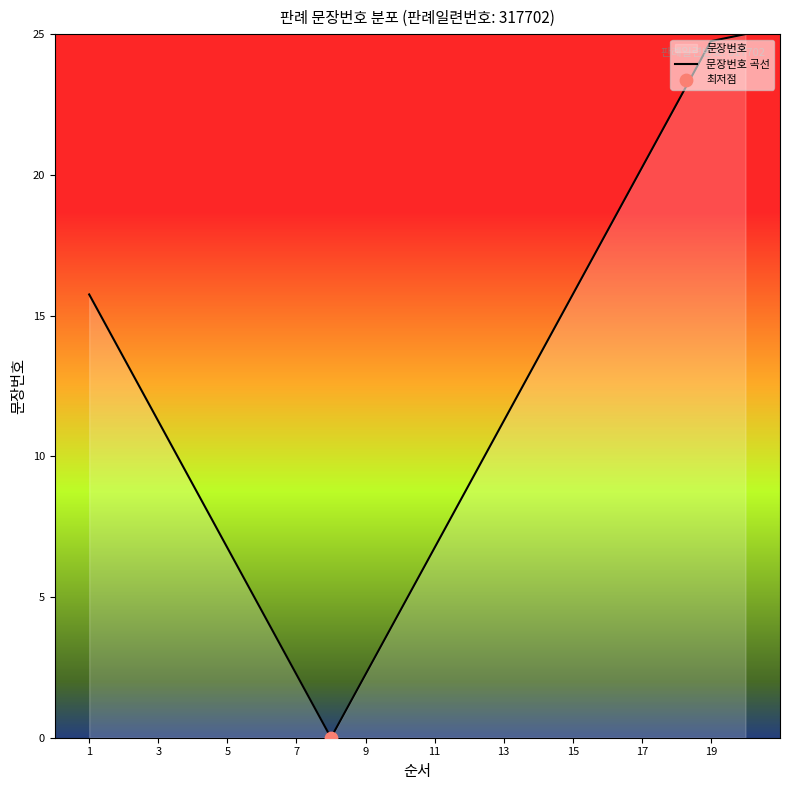

Between 15 and 11, which is larger?

15